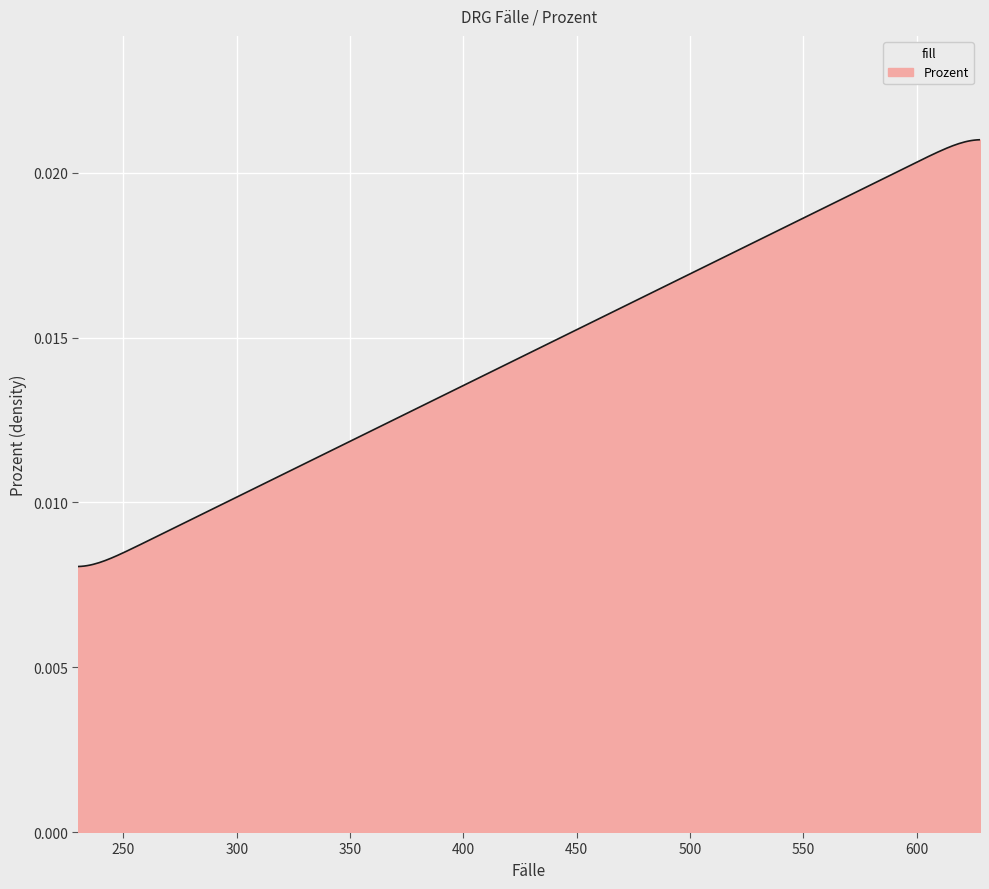

Rank the categories by value from lowest to highest.

230, 230, 250, 254, 257, 267, 286, 287, 349, 352, 361, 414, 421, 427, 436, 438, 523, 576, 628